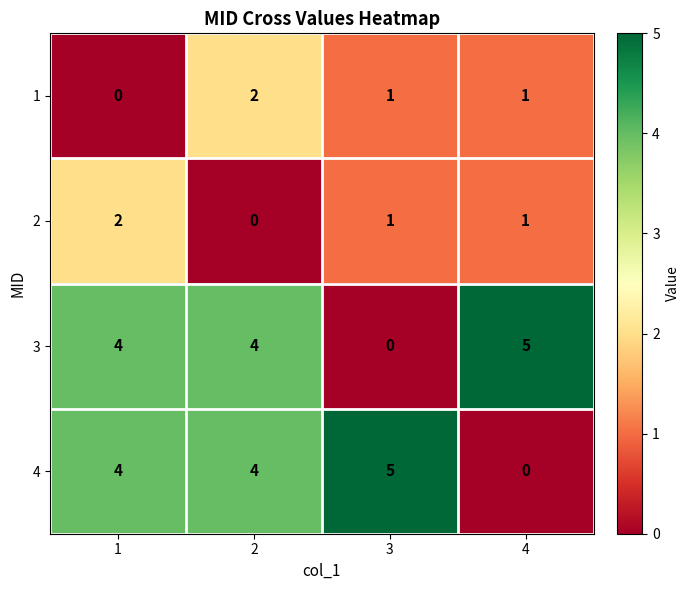

How many data points does each series have?

4